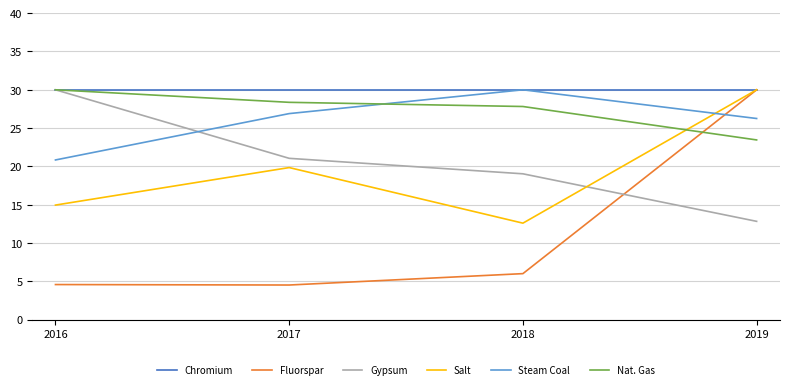

What is the difference between the highest and lowest values at 2017?

25.5